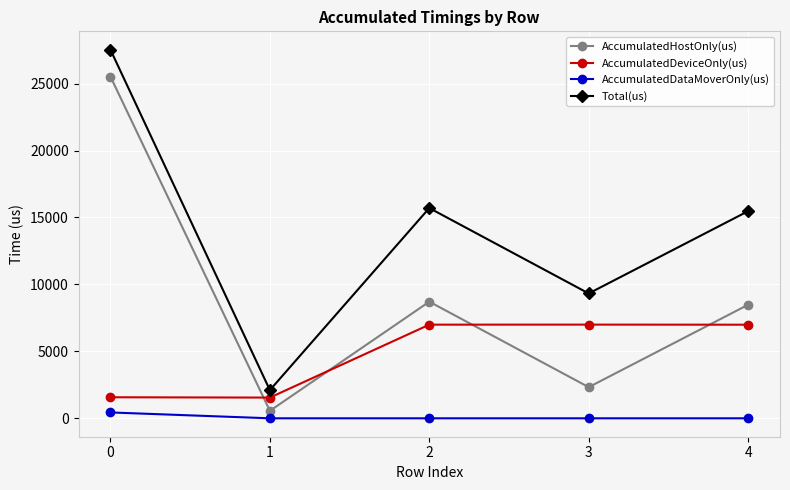

What is the highest value of the Total(us) series?

27530.0